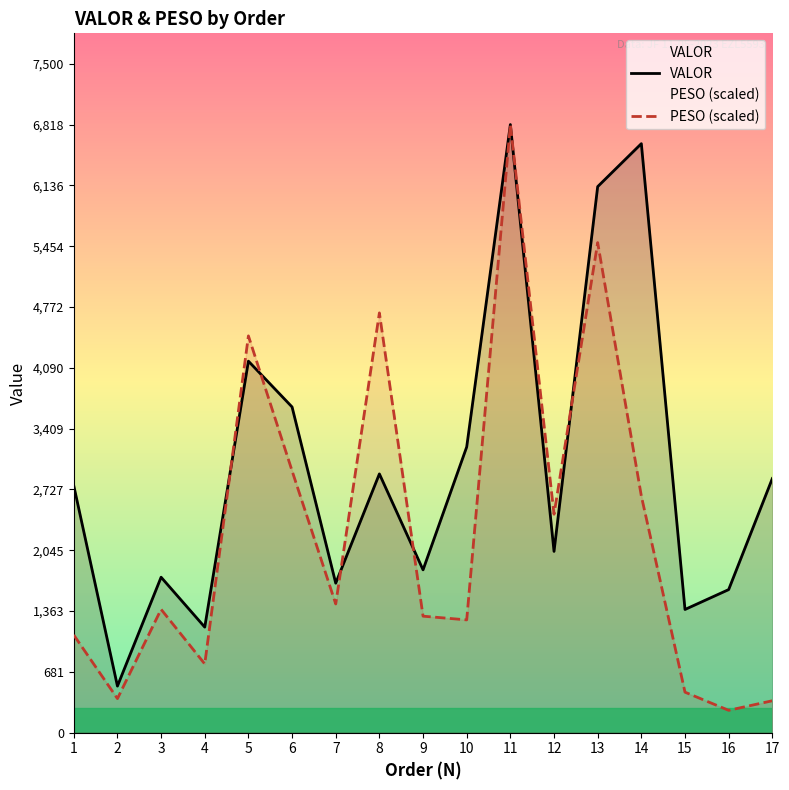

What is the highest value of the VALOR series?

6818.2